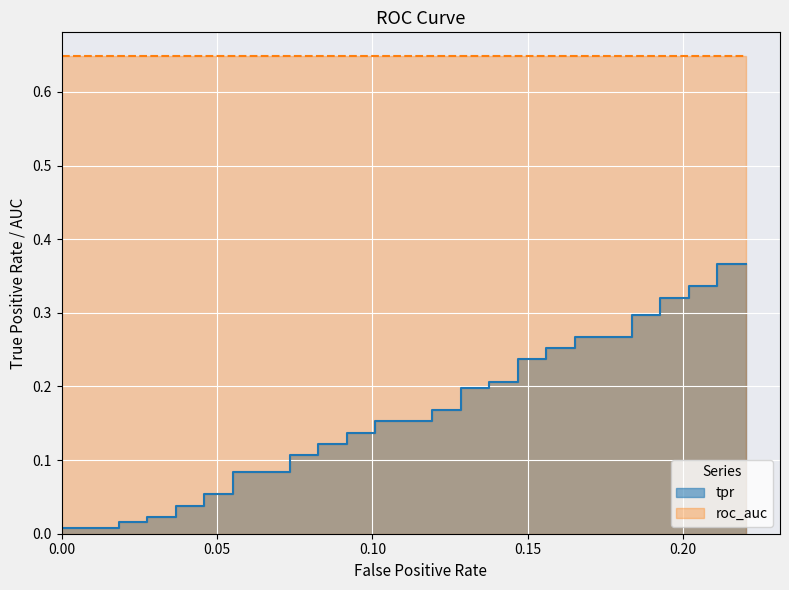

Reading left to right, what are all the values shown in this chart?

0.0	0.0	0.0	0.0	0.0	0.0	0.0	0.0	0.1	0.1	0.1	0.1	0.1	0.1	0.1	0.1	0.1	0.1	0.2	0.2	0.2	0.2	0.2	0.2	0.2	0.2	0.2	0.2	0.3	0.3	0.3	0.3	0.3	0.3	0.3	0.3	0.3	0.3	0.4	0.4